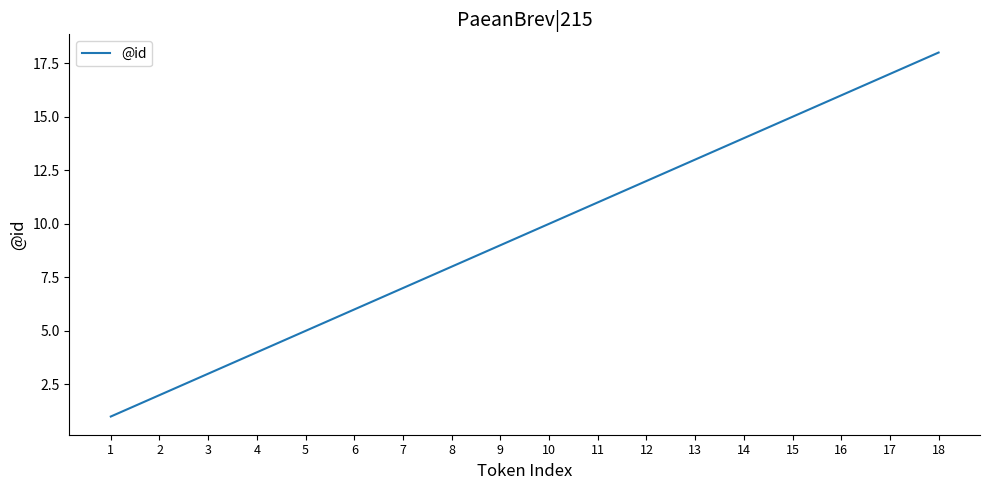

Reading right to left, transcribe all the data shown in this chart.

18	17	16	15	14	13	12	11	10	9	8	7	6	5	4	3	2	1